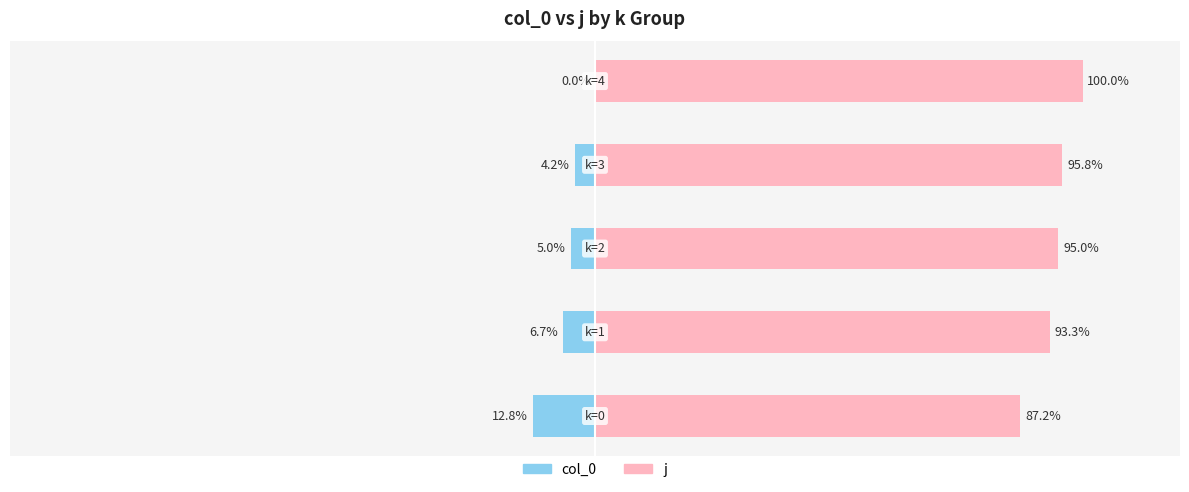

How many groups of bars are there?

5